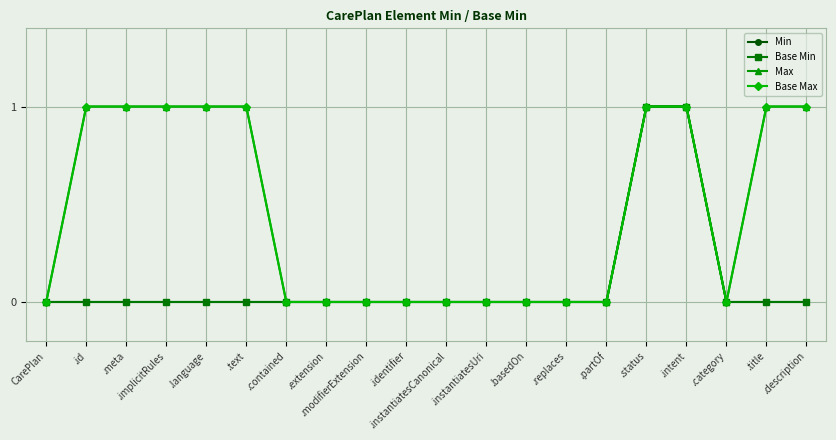

Does the chart have visible grid lines?

Yes